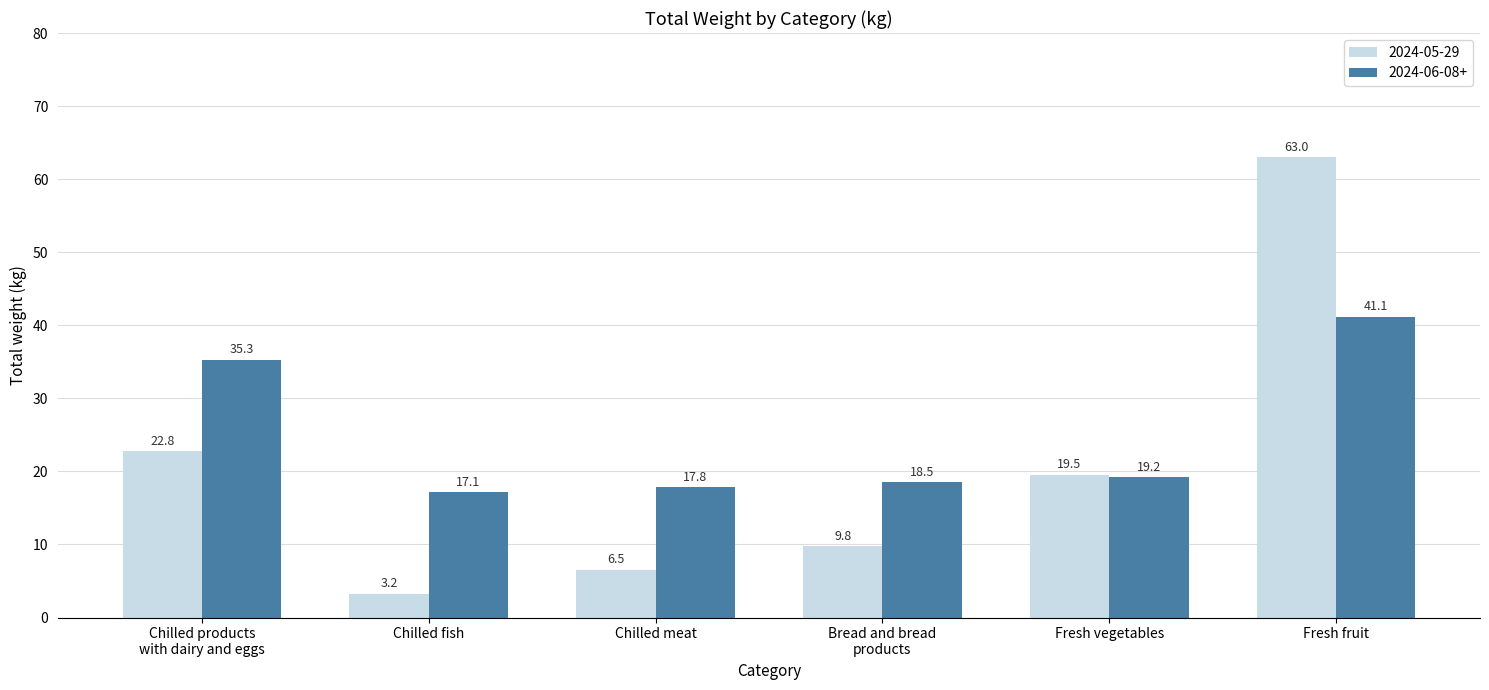

Count the number of categories in the chart.

6